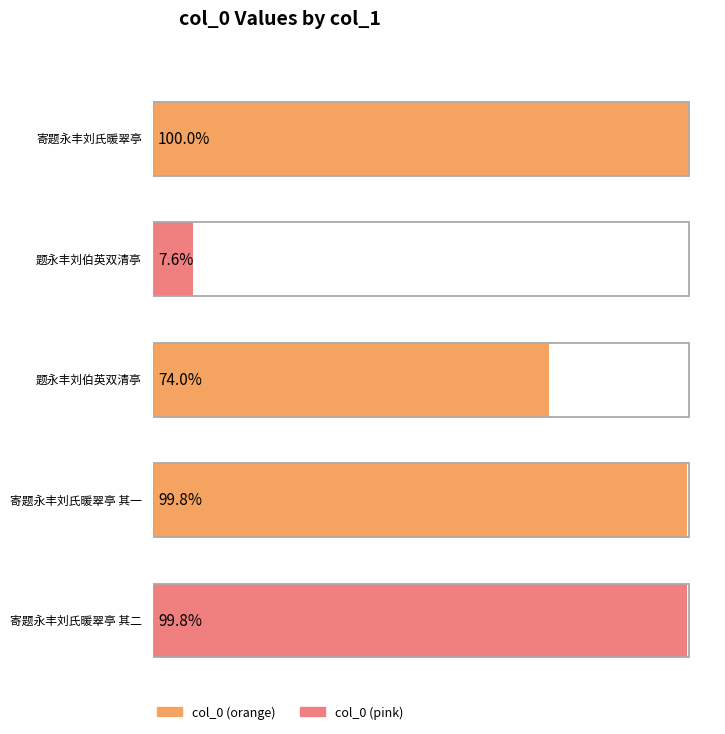

Rank the categories by value from lowest to highest.

题永丰刘伯英双清亭, 题永丰刘伯英双清亭, 寄题永丰刘氏暖翠亭 其一, 寄题永丰刘氏暖翠亭 其二, 寄题永丰刘氏暖翠亭